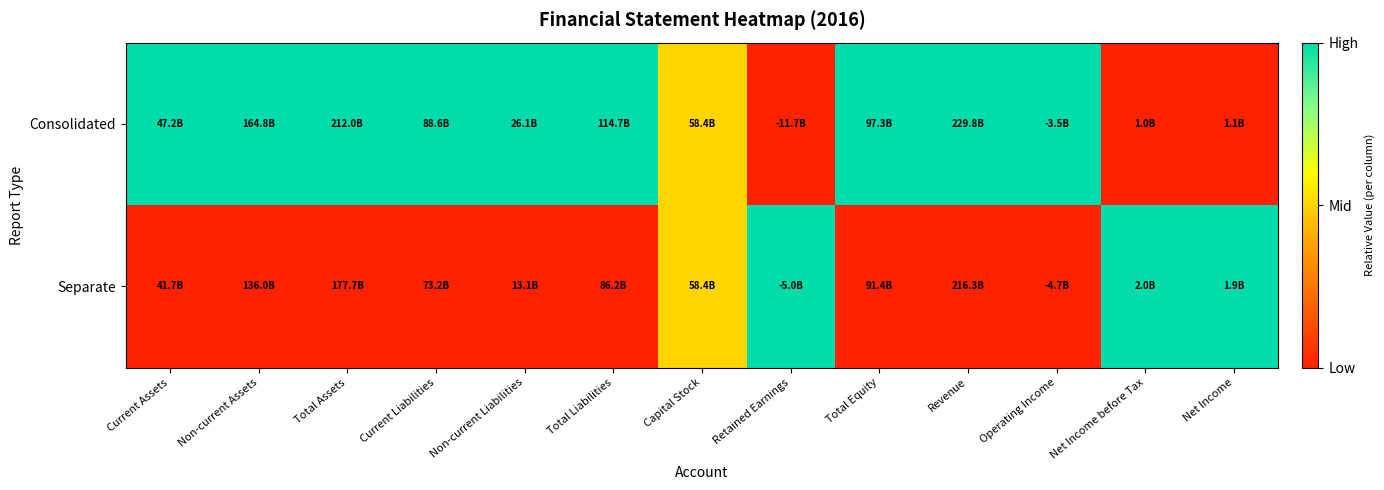

Reading left to right, list all the values displayed in this chart.

Consolidated: Current Assets=1.0	Non-current Assets=1.0	Total Assets=1.0	Current Liabilities=1.0	Non-current Liabilities=1.0	Total Liabilities=1.0	Capital Stock=0.5	Retained Earnings=0.0	Total Equity=1.0	Revenue=1.0	Operating Income=1.0	Net Income before Tax=0.0	Net Income=0.0
Separate: Current Assets=0.0	Non-current Assets=0.0	Total Assets=0.0	Current Liabilities=0.0	Non-current Liabilities=0.0	Total Liabilities=0.0	Capital Stock=0.5	Retained Earnings=1.0	Total Equity=0.0	Revenue=0.0	Operating Income=0.0	Net Income before Tax=1.0	Net Income=1.0